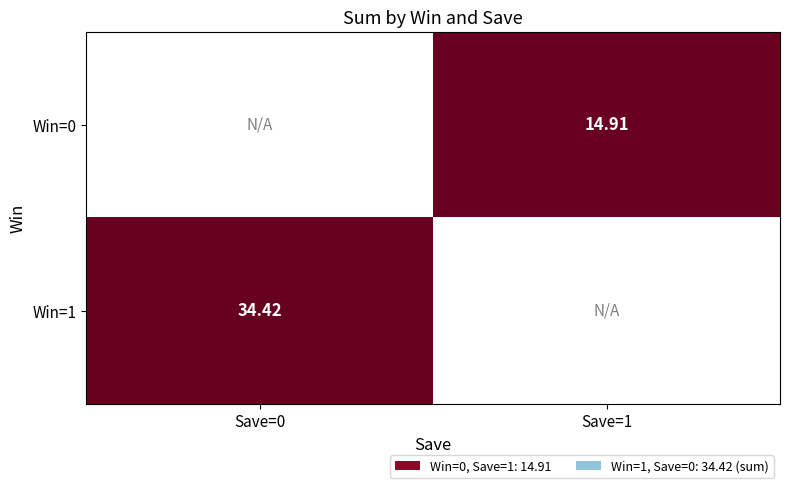

At which label does Win=0 first exceed 14?

Save=1